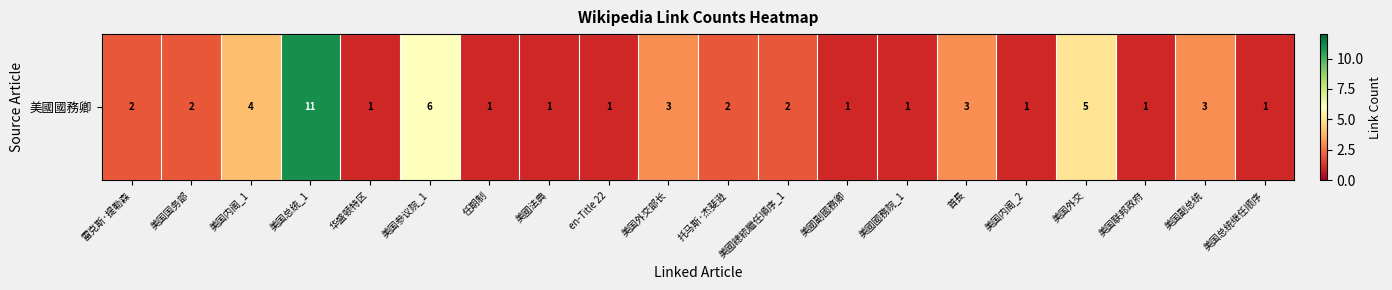

Which has a higher value, 美国内阁_1 or 华盛顿特区?

美国内阁_1